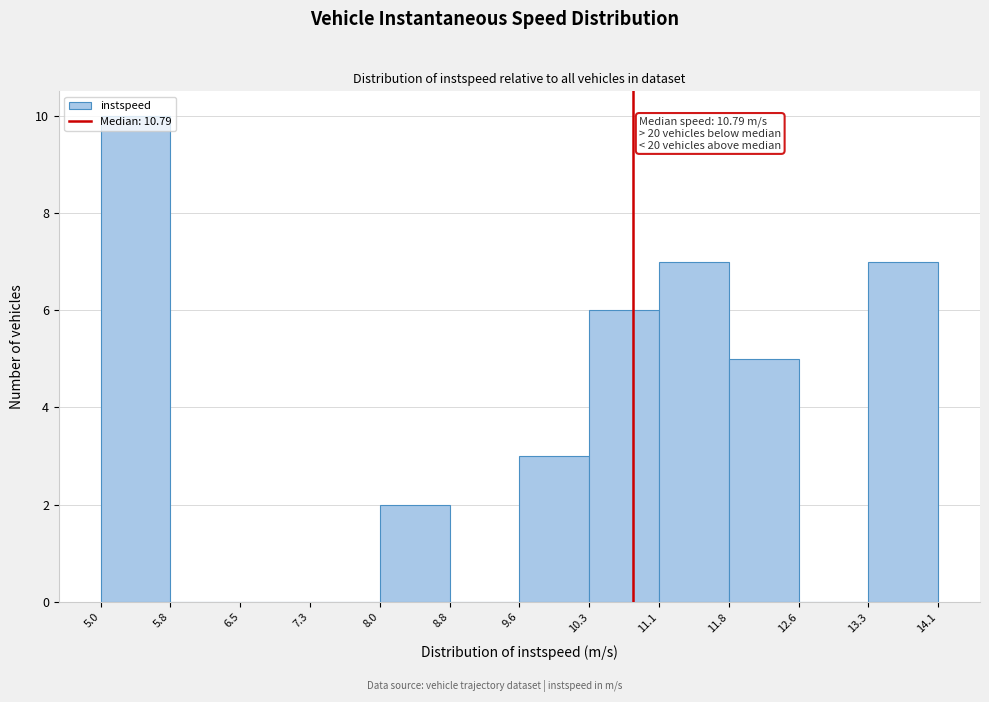

Over which range of the x-axis is the bar tallest?

5.0 to 5.8